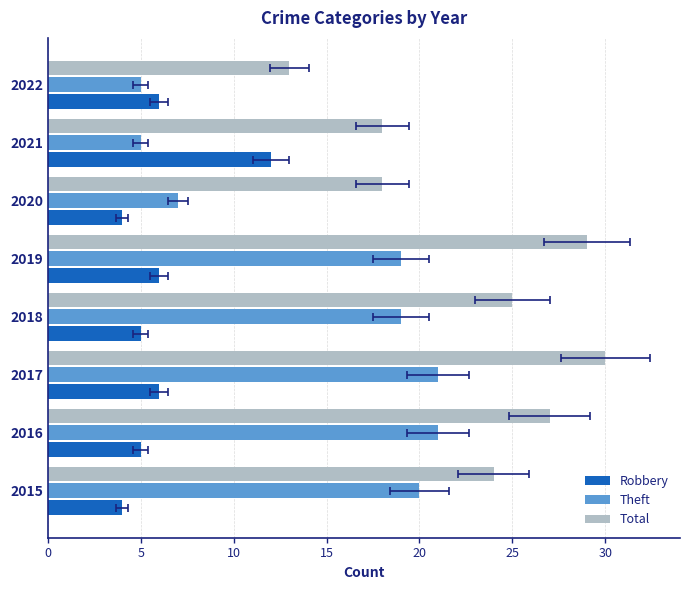

Which series has the largest total across all categories?

Total